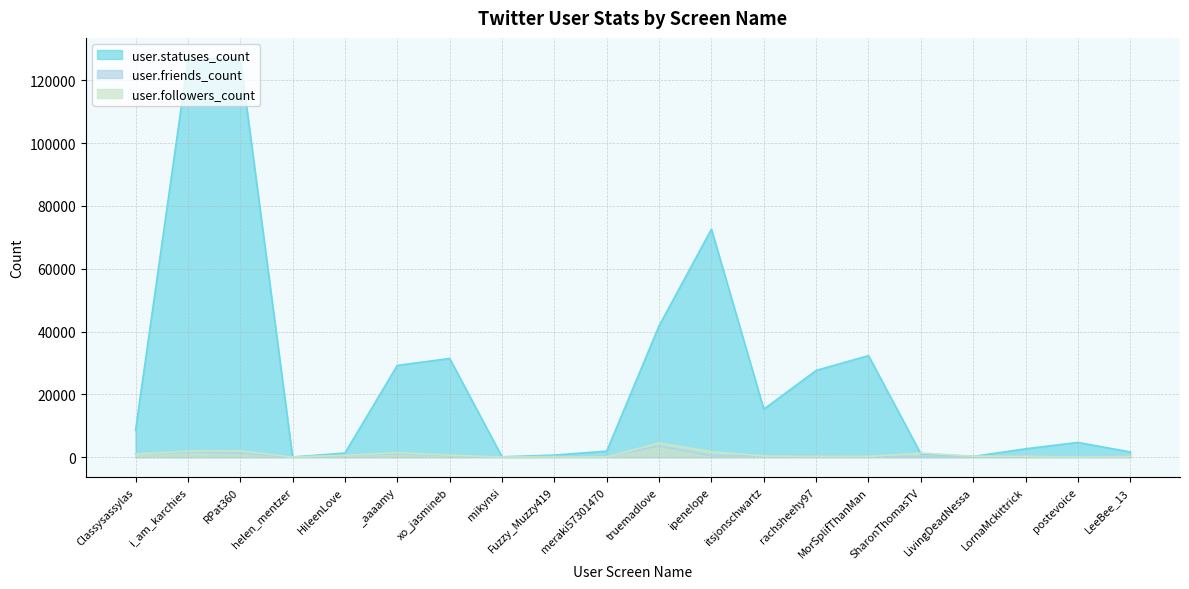

Does the chart display data point markers on the line(s)?

No